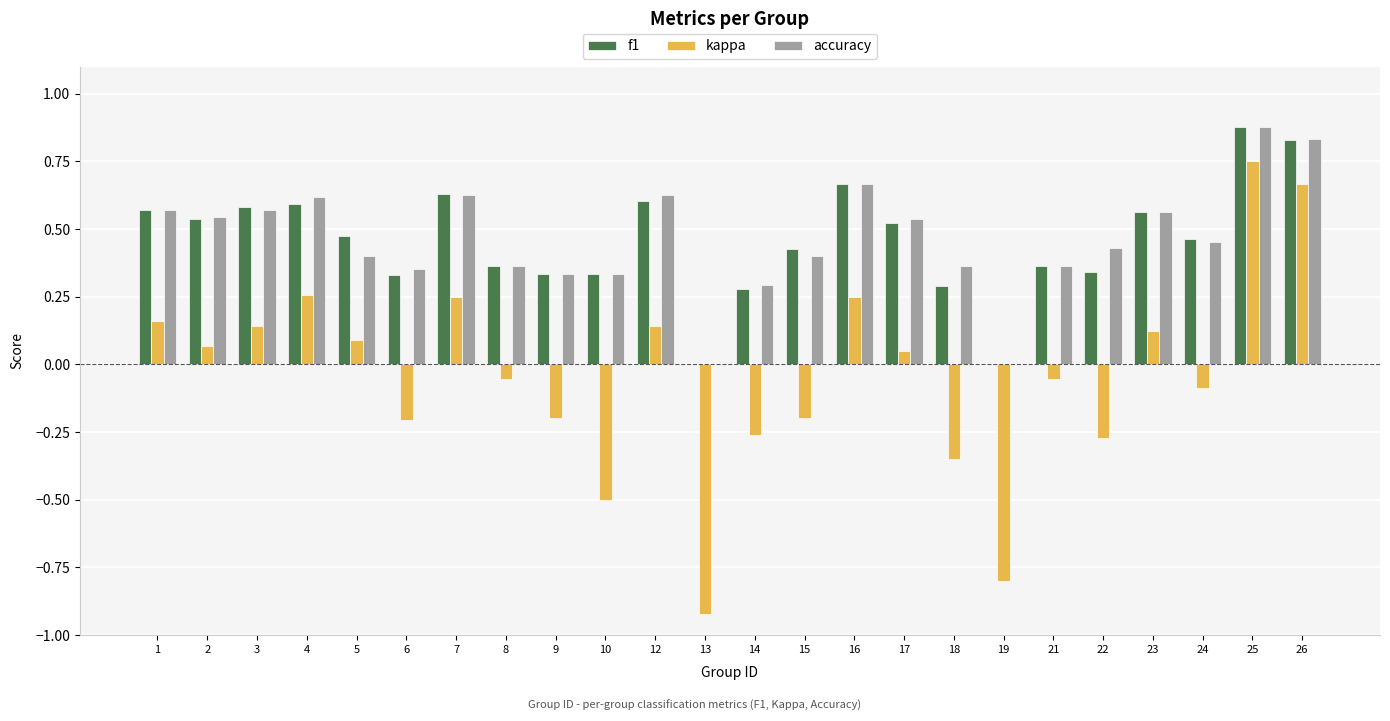

What is the sum of all kappa values?

-1.0